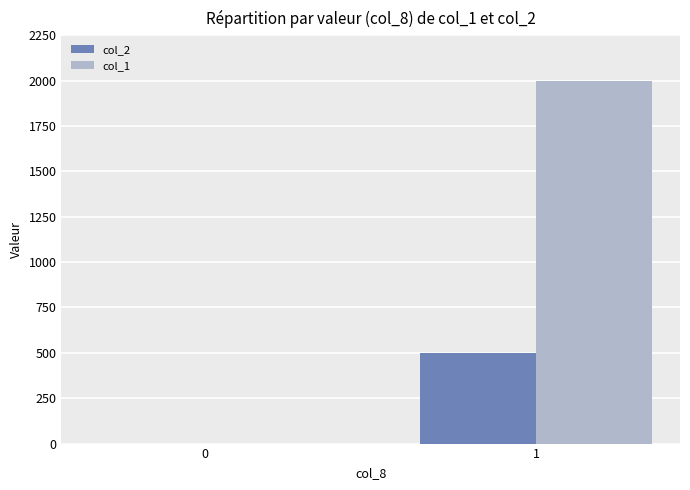

Is it true that col_1 equals 0 at 0?

True